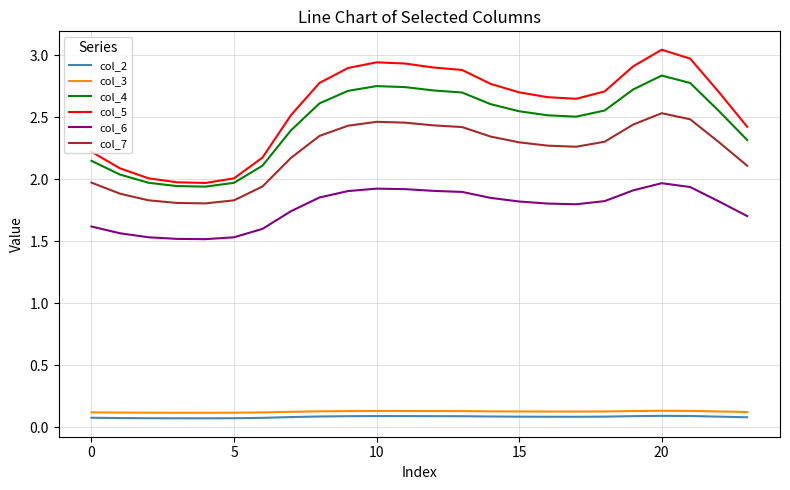

True or false: col_3 and col_7 cross at least once.

False